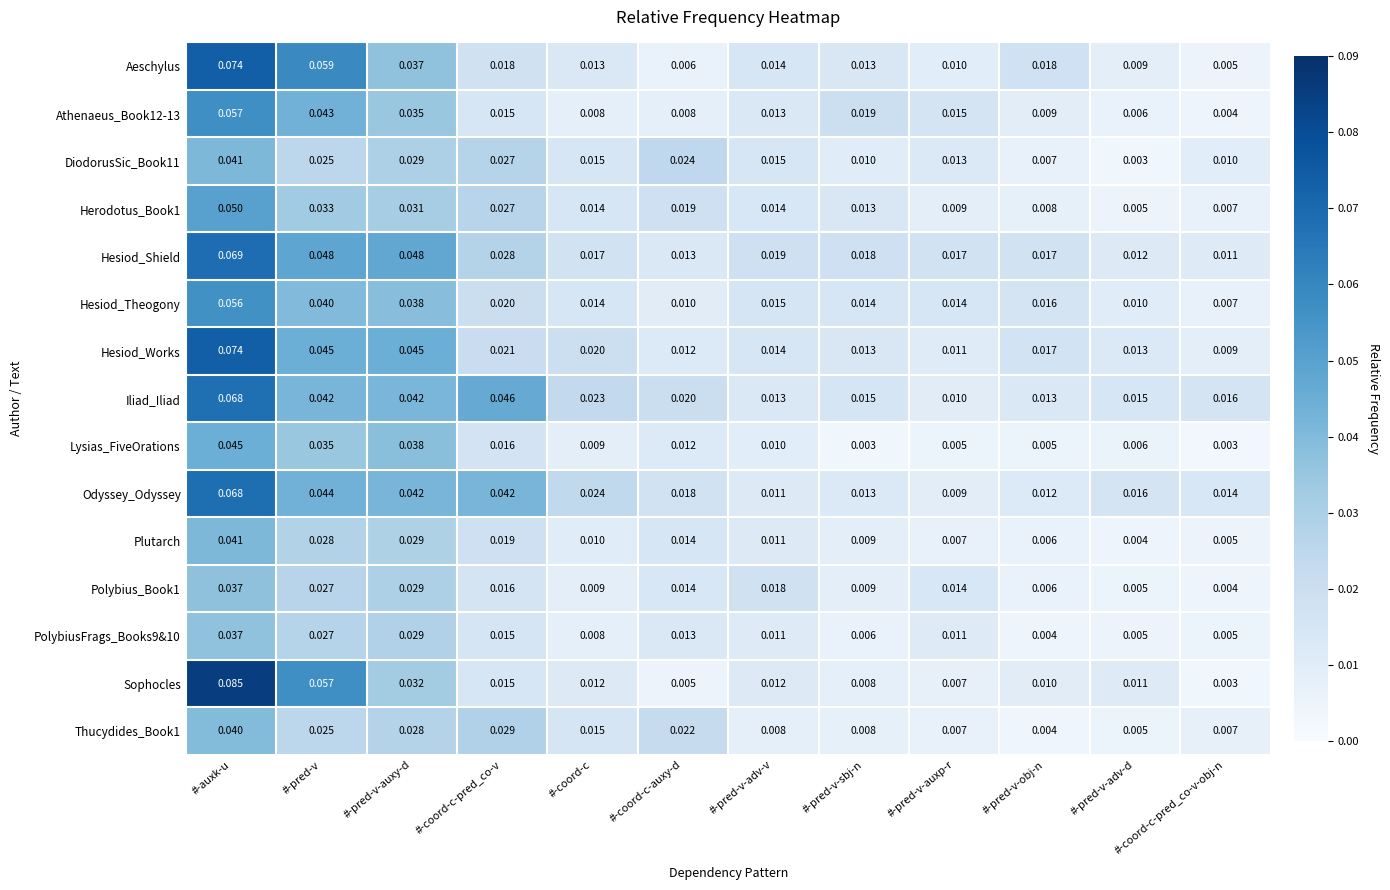

At which label does Polybius_Book1 reach its minimum?

#-coord-c-pred_co-v-obj-n